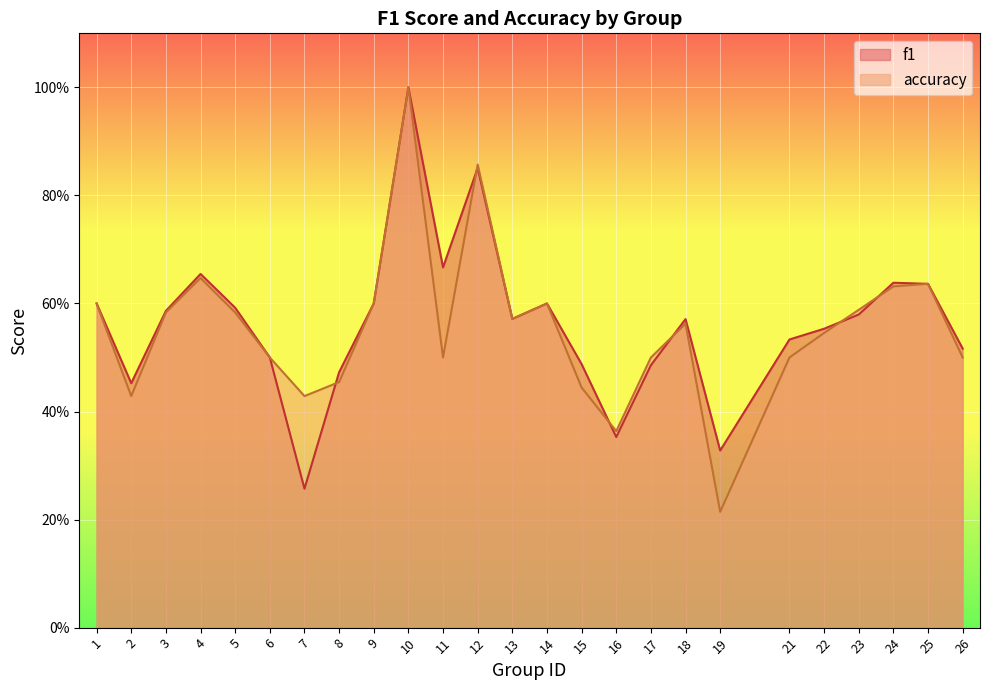

Is it true that accuracy equals 0.5 at 11?

True